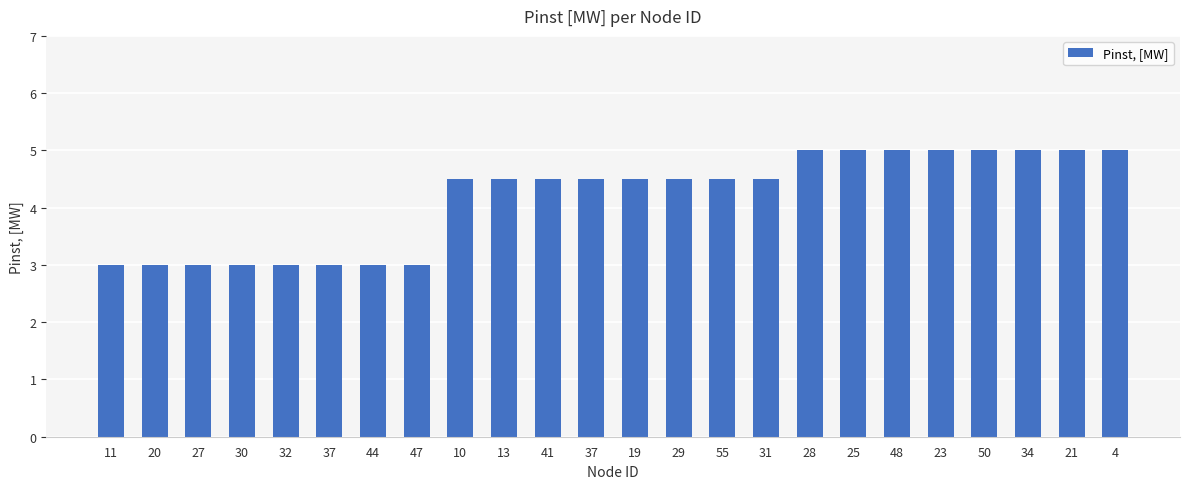

Are the bars horizontal?

No